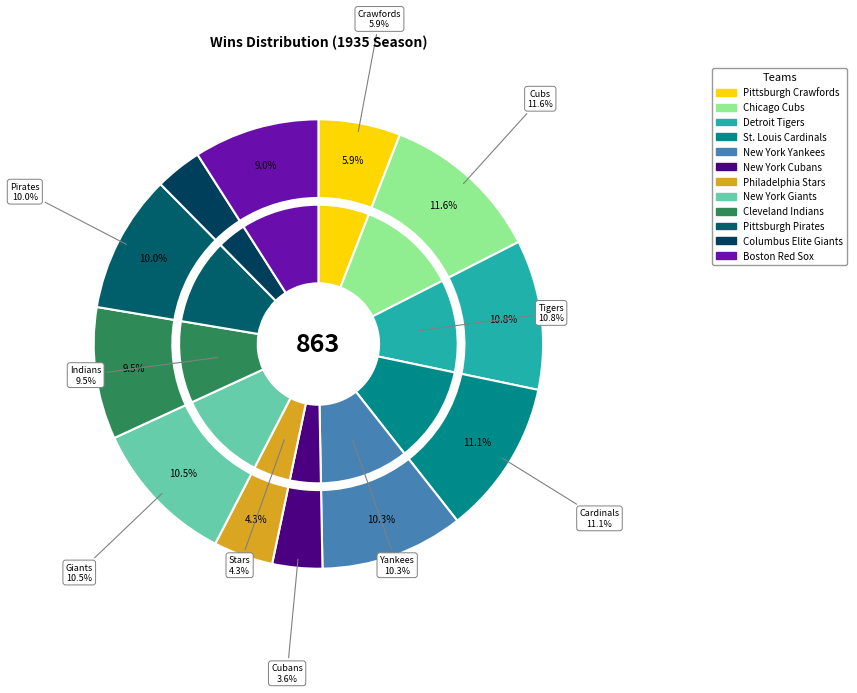

What is the smallest slice in the pie chart?

Columbus Elite Giants